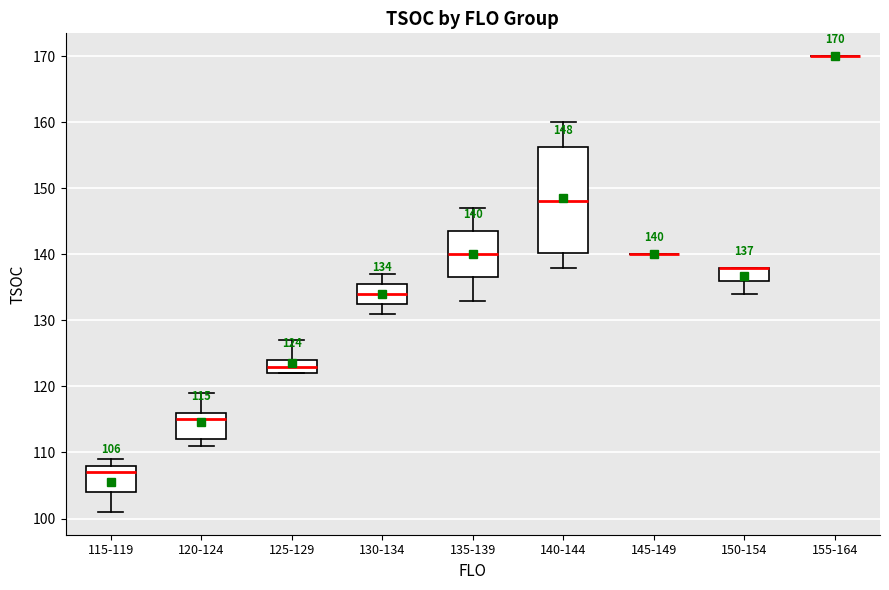

Which box is the tallest, from its lower edge to its upper edge?

140-144